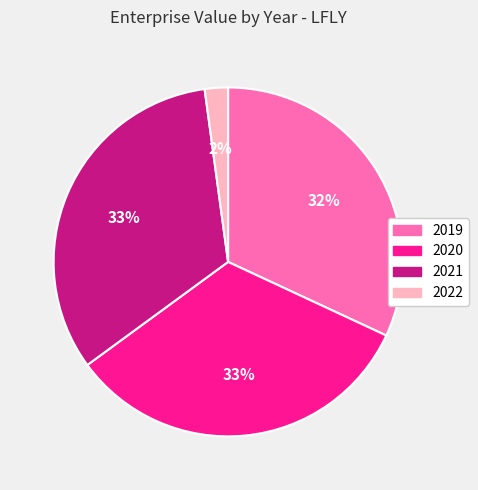

Do 2021 and 2019 together represent more than half of the pie?

Yes